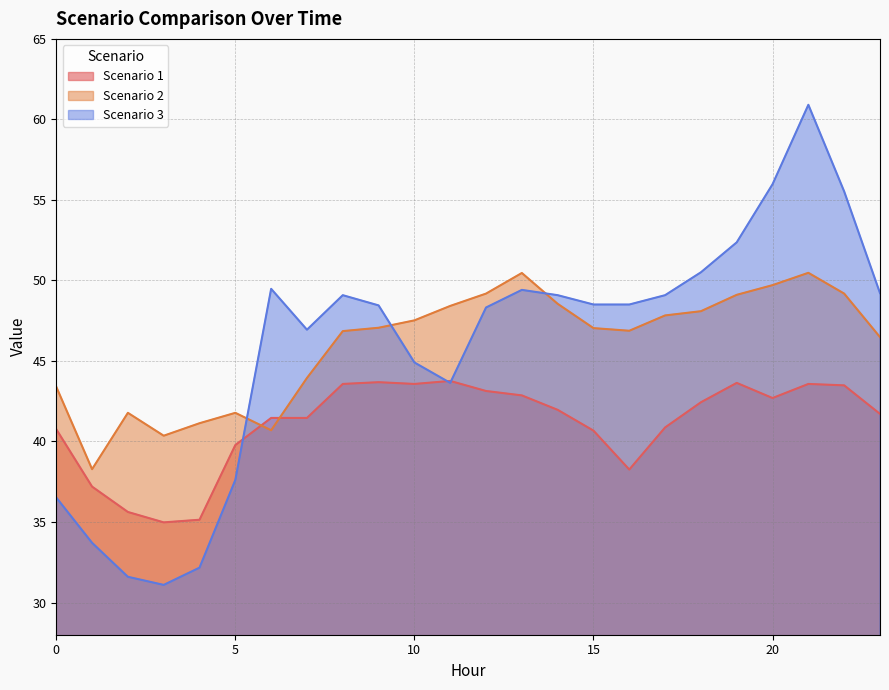

True or false: Scenario 3 has more than 0 points higher than both neighbors.

True